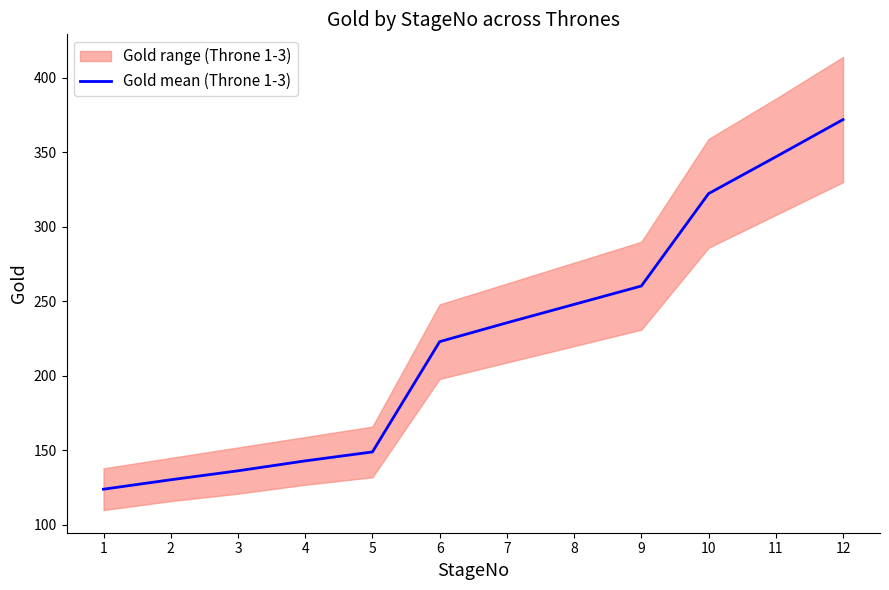

List the labels in order of value, smallest first.

1, 2, 3, 4, 5, 6, 7, 8, 9, 10, 11, 12